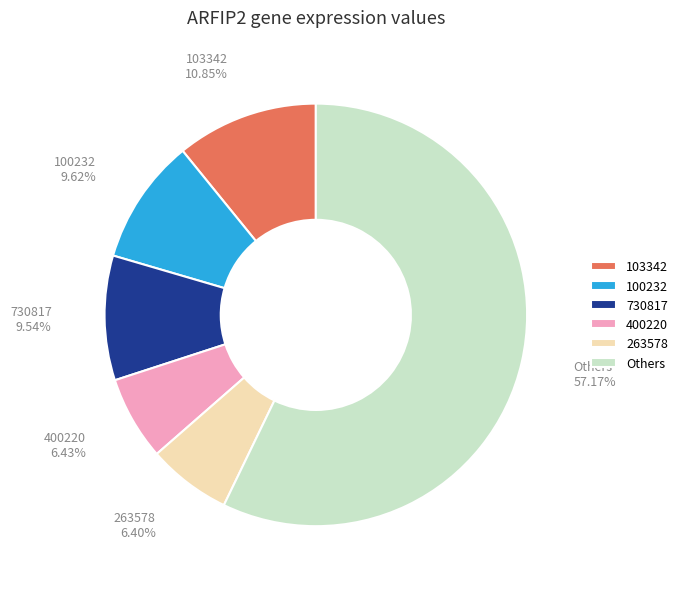

What is the largest slice in the pie chart?

Others